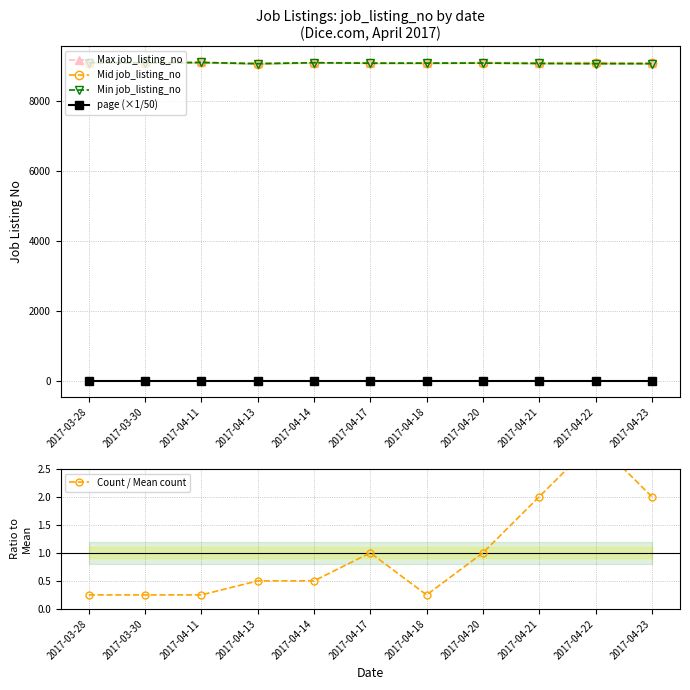

Which category has the lowest value in the Min job_listing_no series?

2017-04-22